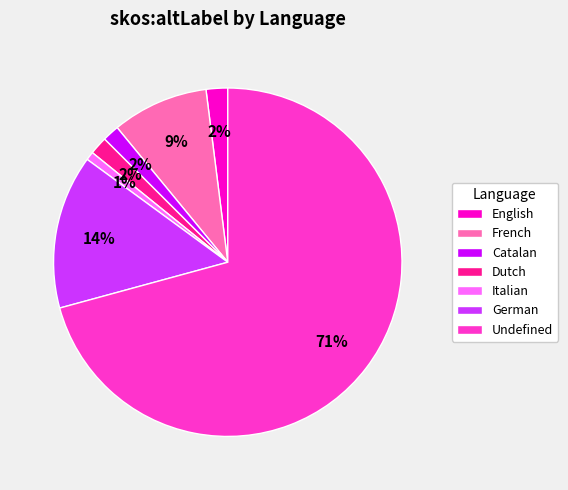

Is there any slice that represents more than half of the pie?

Yes